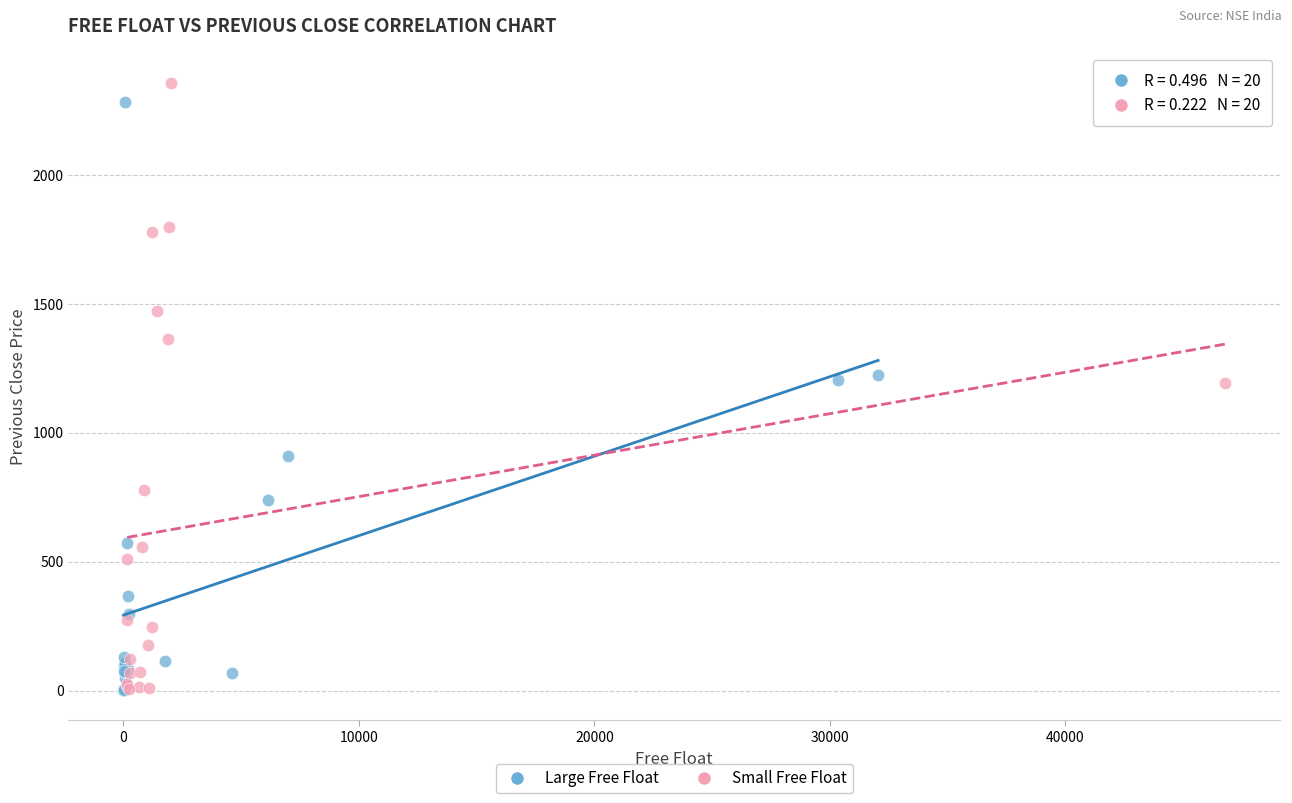

What are all the series names shown in the legend?

Large Free Float, Small Free Float